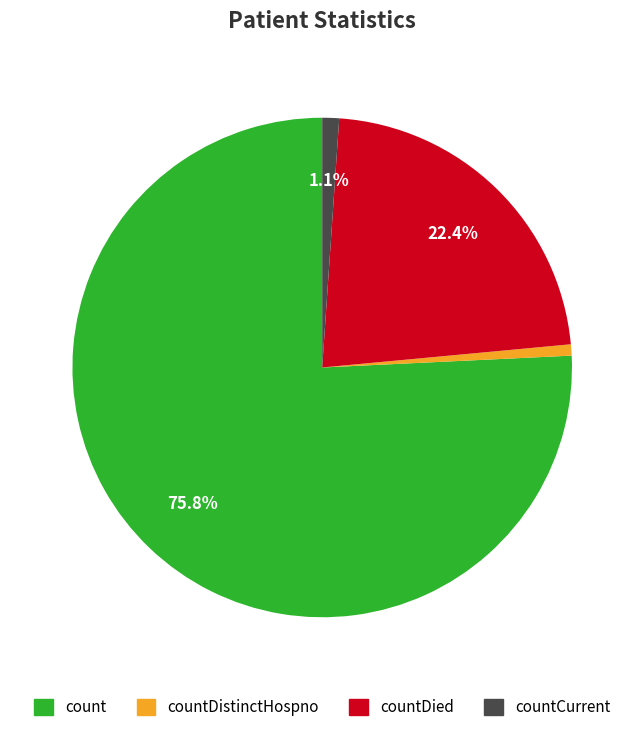

Does any single category account for the majority?

Yes